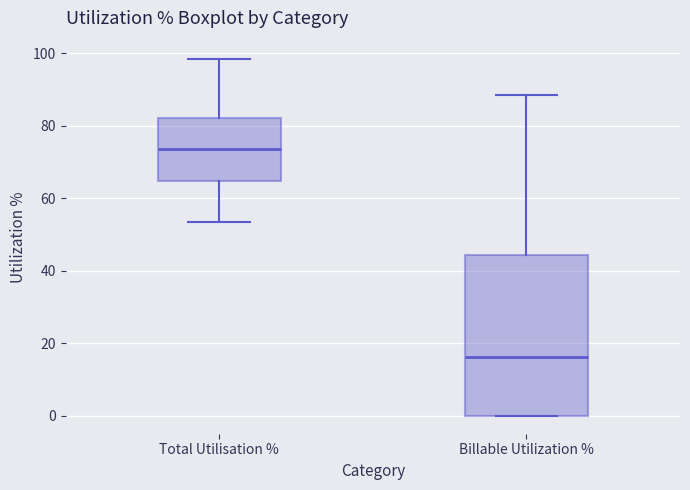

Reading left to right, transcribe this box plot: for each box, give where its median line is, the range the box spans, and where its two whiskers end, as read against the y-axis. The values are not printed on the chart, so give them approximately, as read against the axis.

Total Utilisation %: median 74, box 64 to 82, whiskers 54 to 98
Billable Utilization %: median 16, box 0 to 44, whiskers 0 to 88